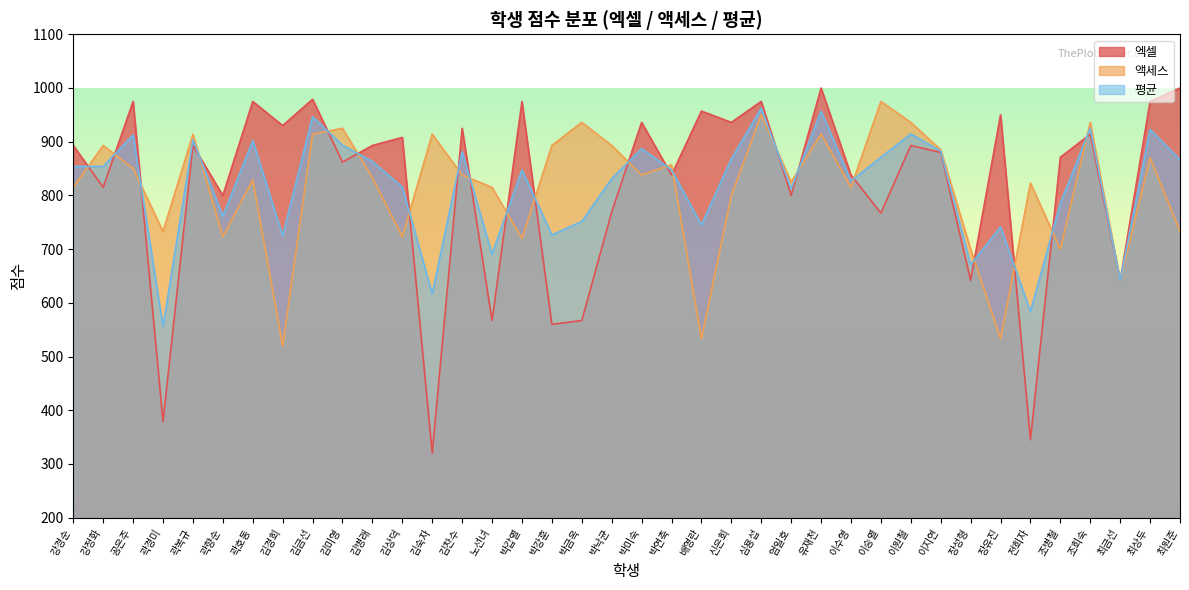

Which label corresponds to the largest value in the chart?

유재천